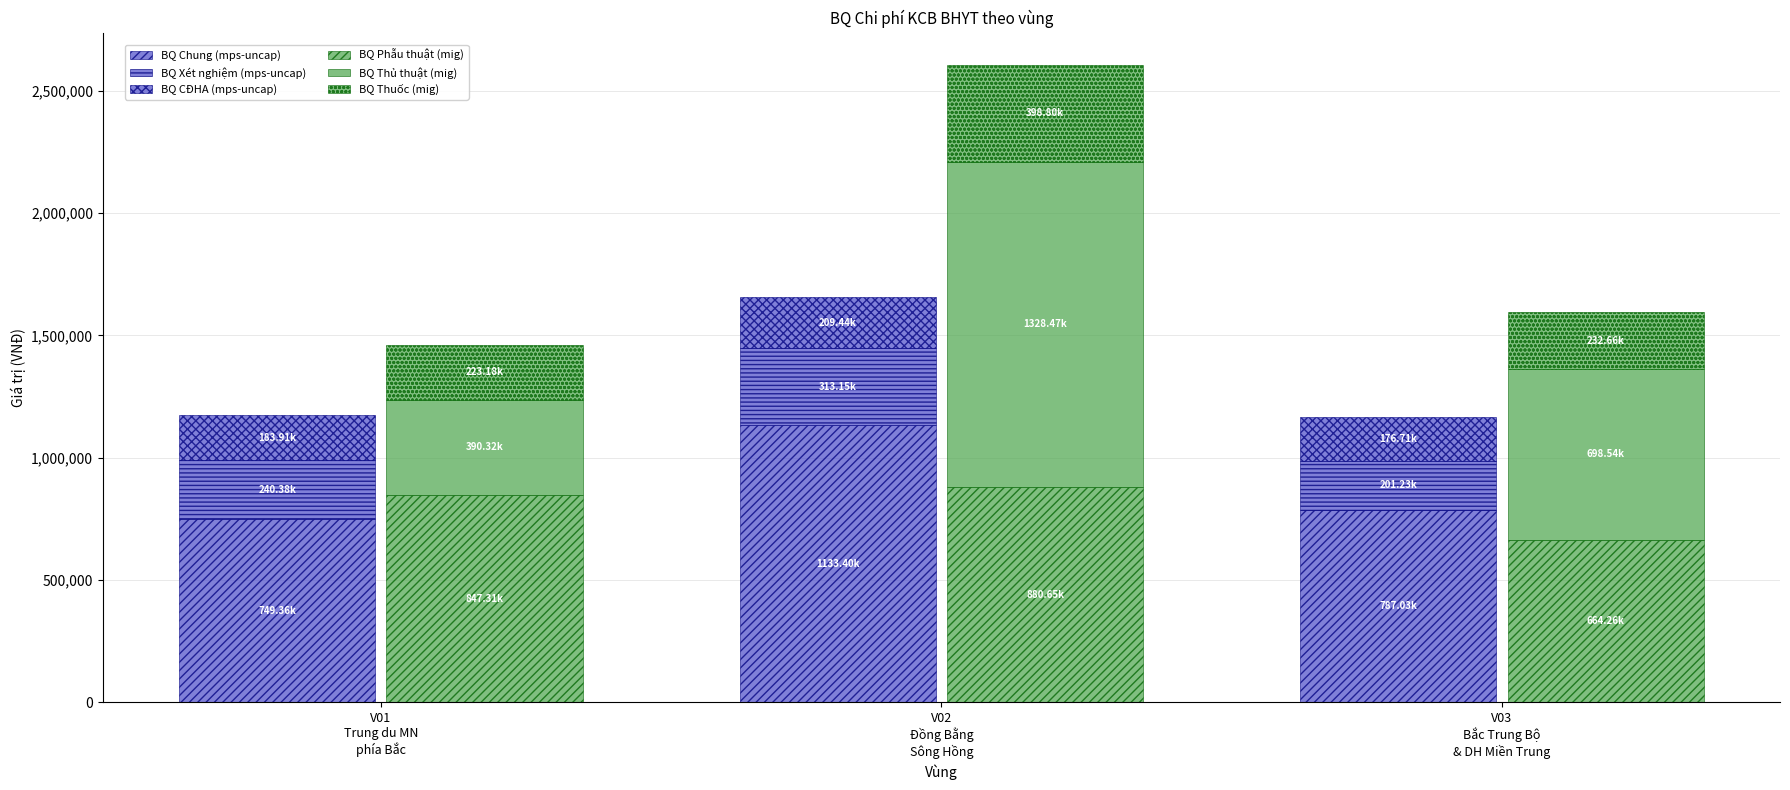

What is the difference between the highest and lowest values at V01
Trung du MN
phía Bắc?

663393.6